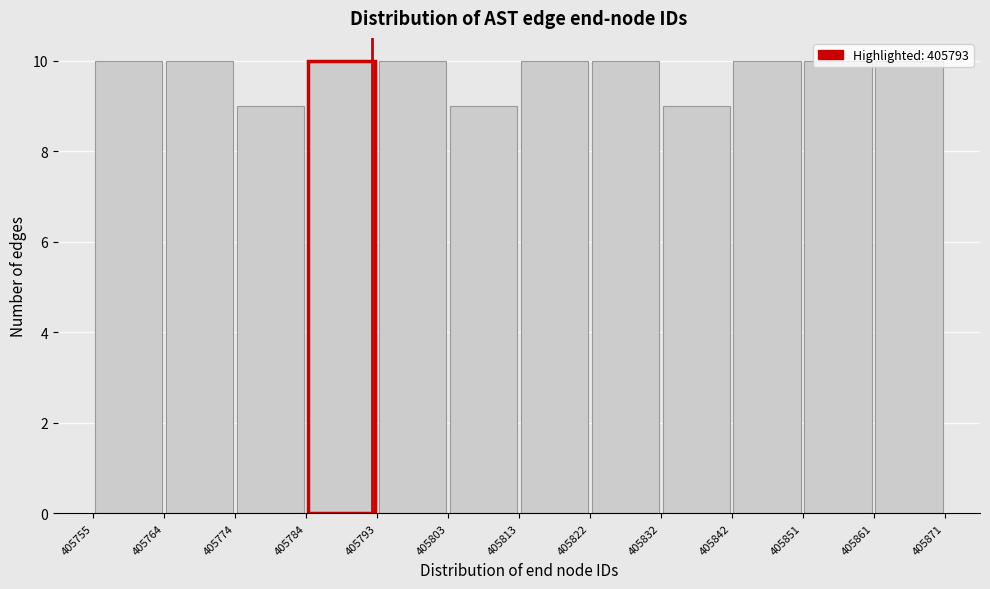

What is the height of the bar covering 405822 to 405832 on the x-axis? The values are not printed on the chart, so give them approximately, as read against the axis.

10